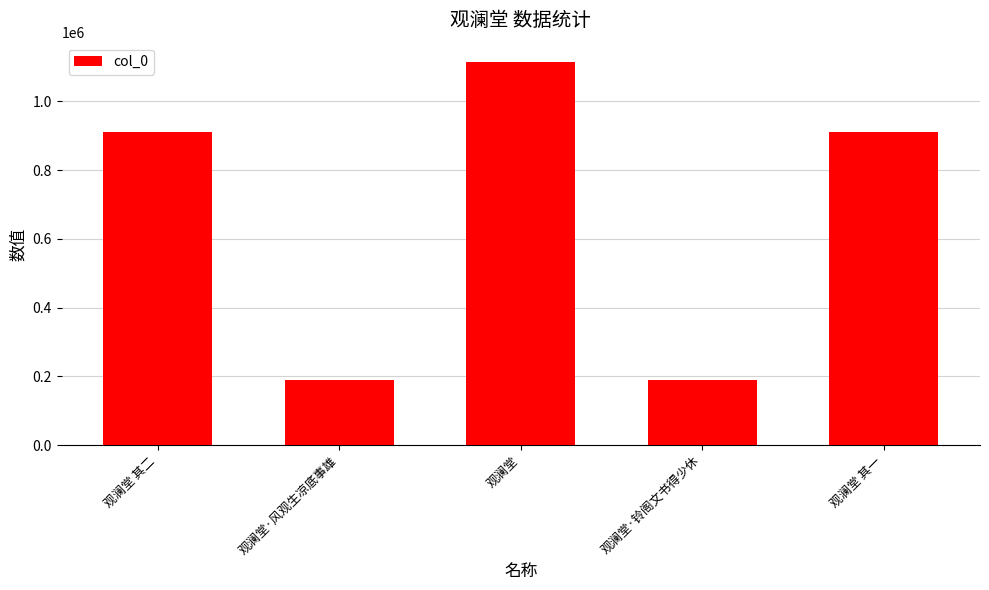

Count the number of data series in this chart.

1